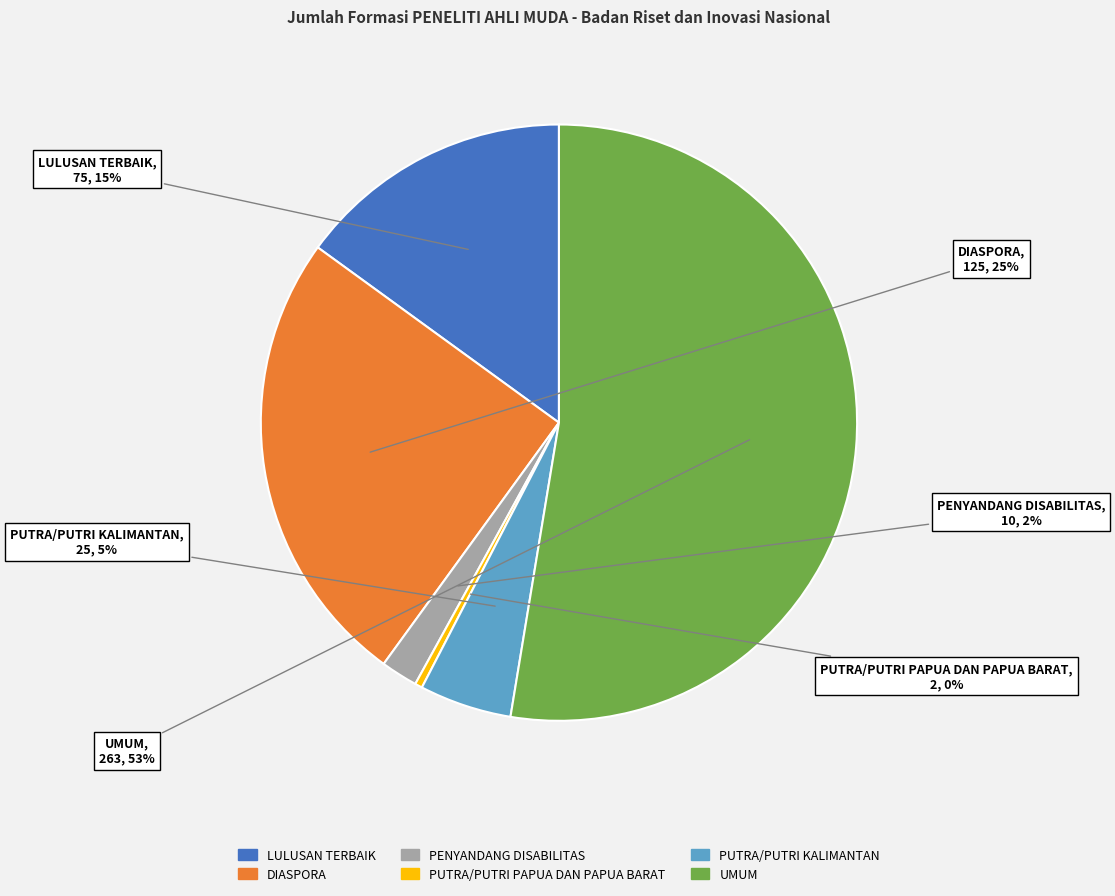

Count the number of slices in the pie.

6